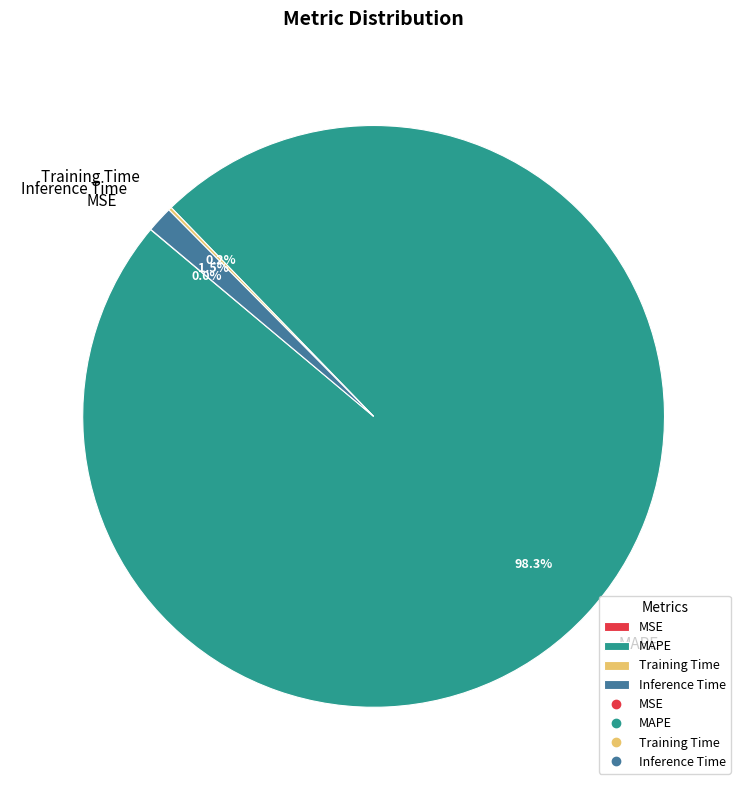

How much of the chart is everything except Inference Time?

98.5%